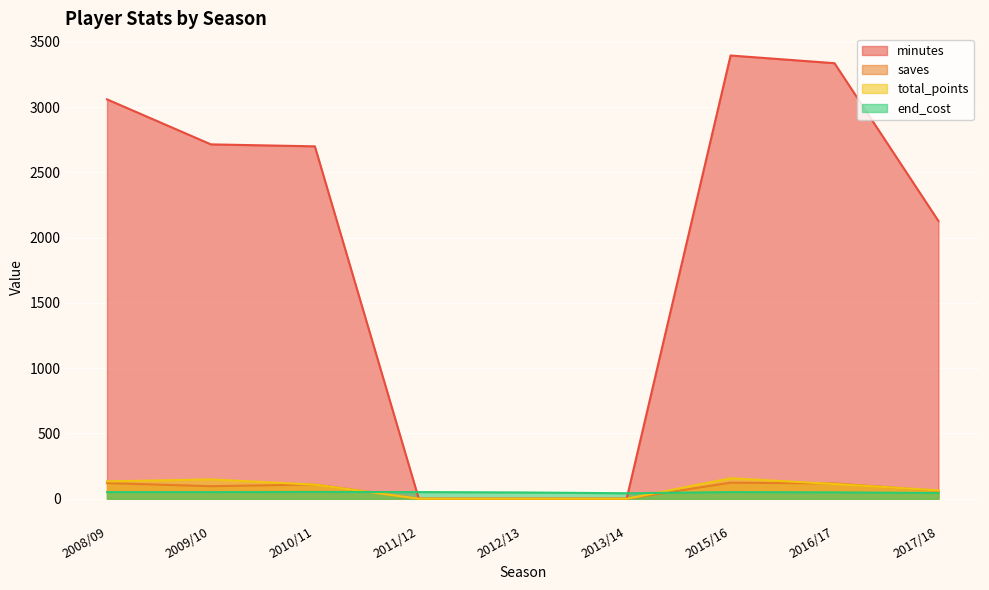

How many values in minutes are above zero?

6